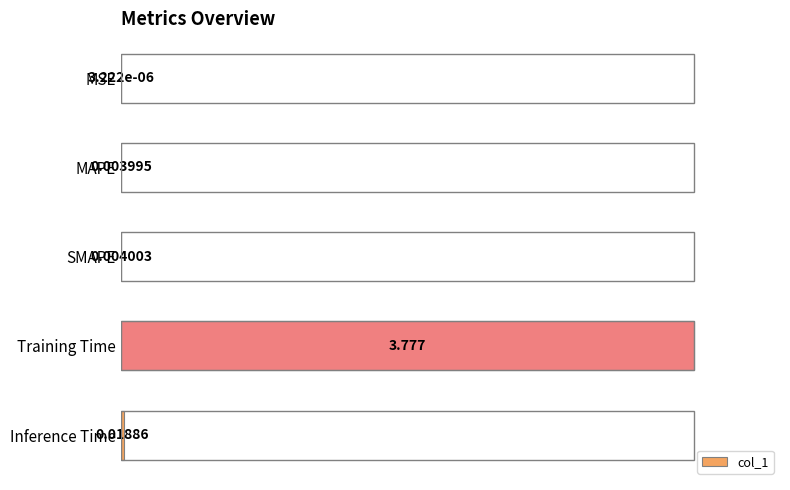

What is the maximum value shown in the chart?

100.0